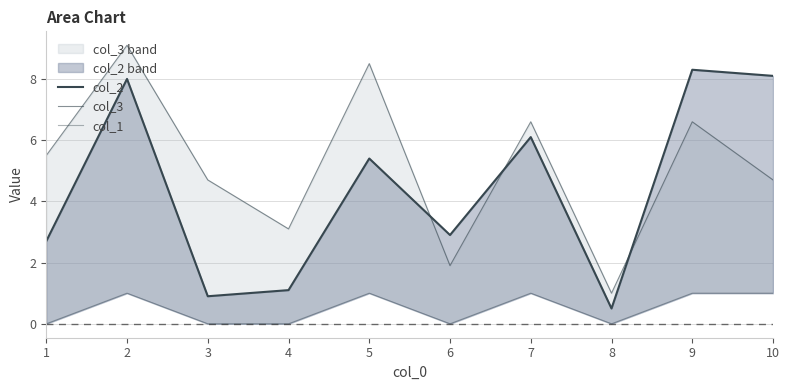

How many categories are shown in the chart?

10